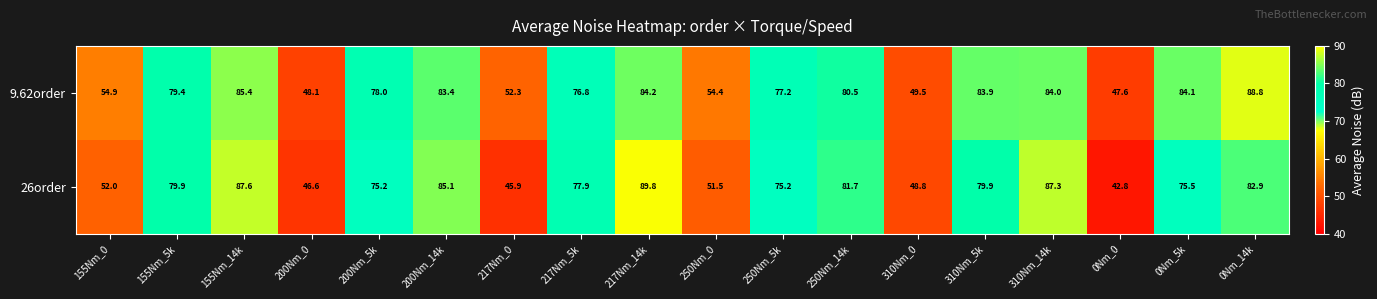

What is the sum of the 26order values at 310Nm_0 and 155Nm_0?

100.8